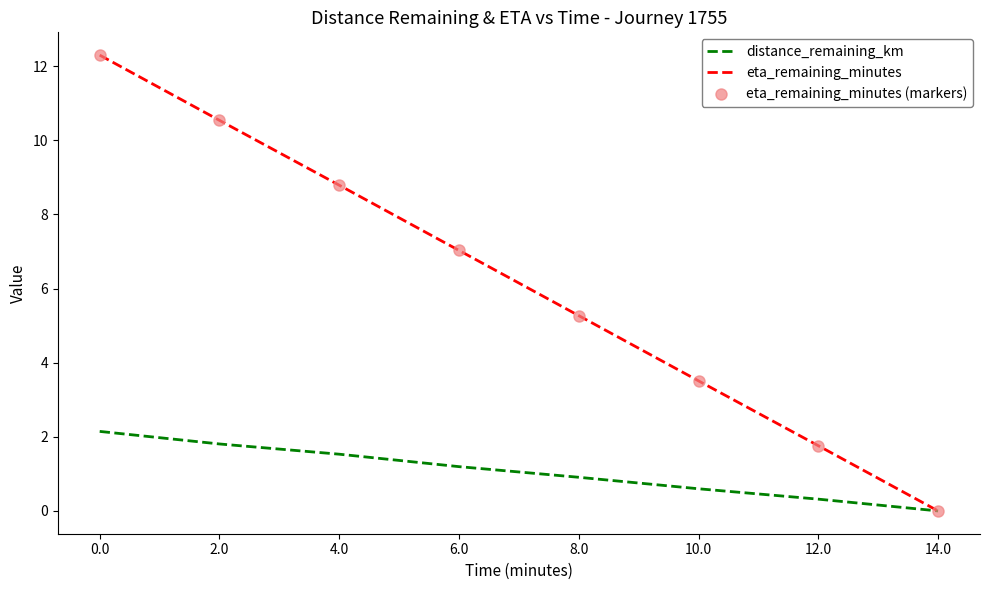

How many distinct data groups are displayed?

3